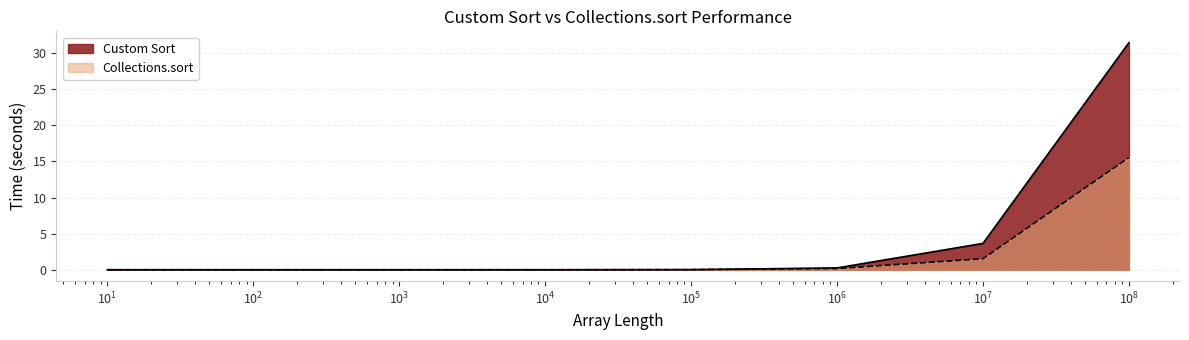

List the series in order of their overall mean, lowest first.

Collections.sort, Custom Sort